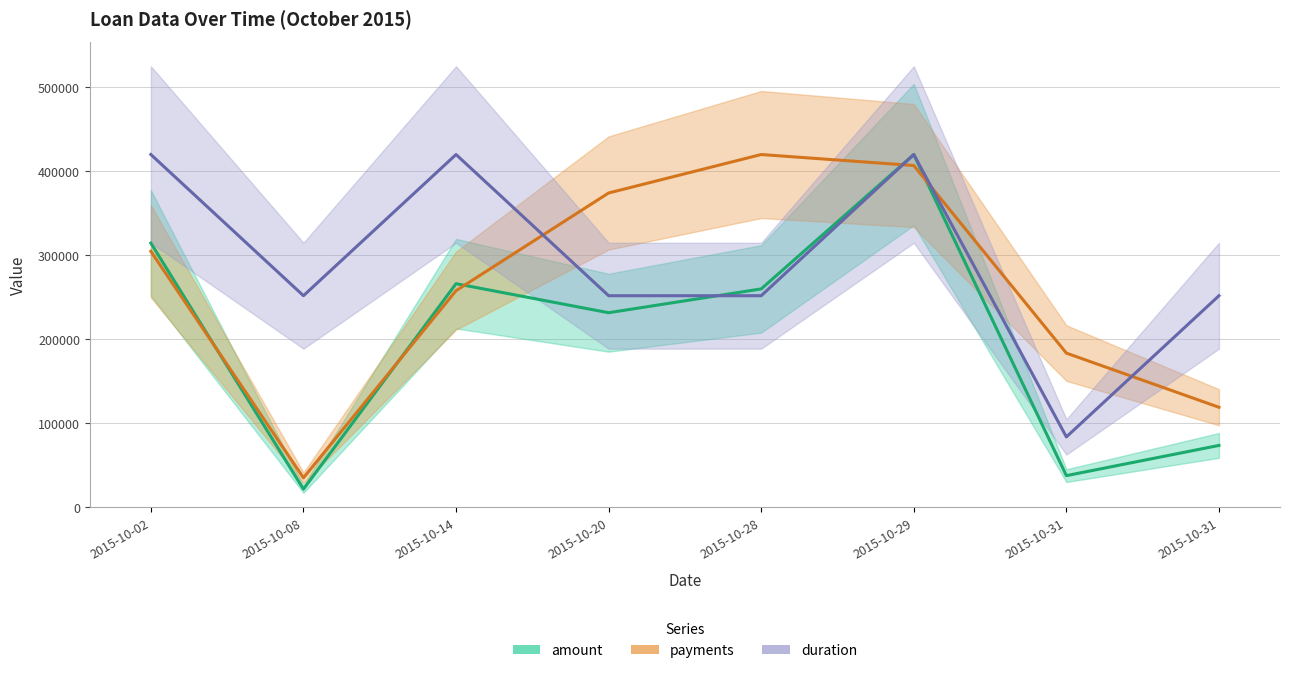

What are all the series names shown in the legend?

amount, payments, duration